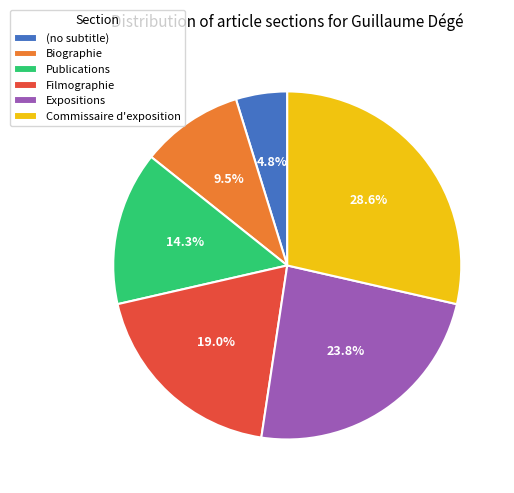

Which slice is the largest?

Commissaire d'exposition